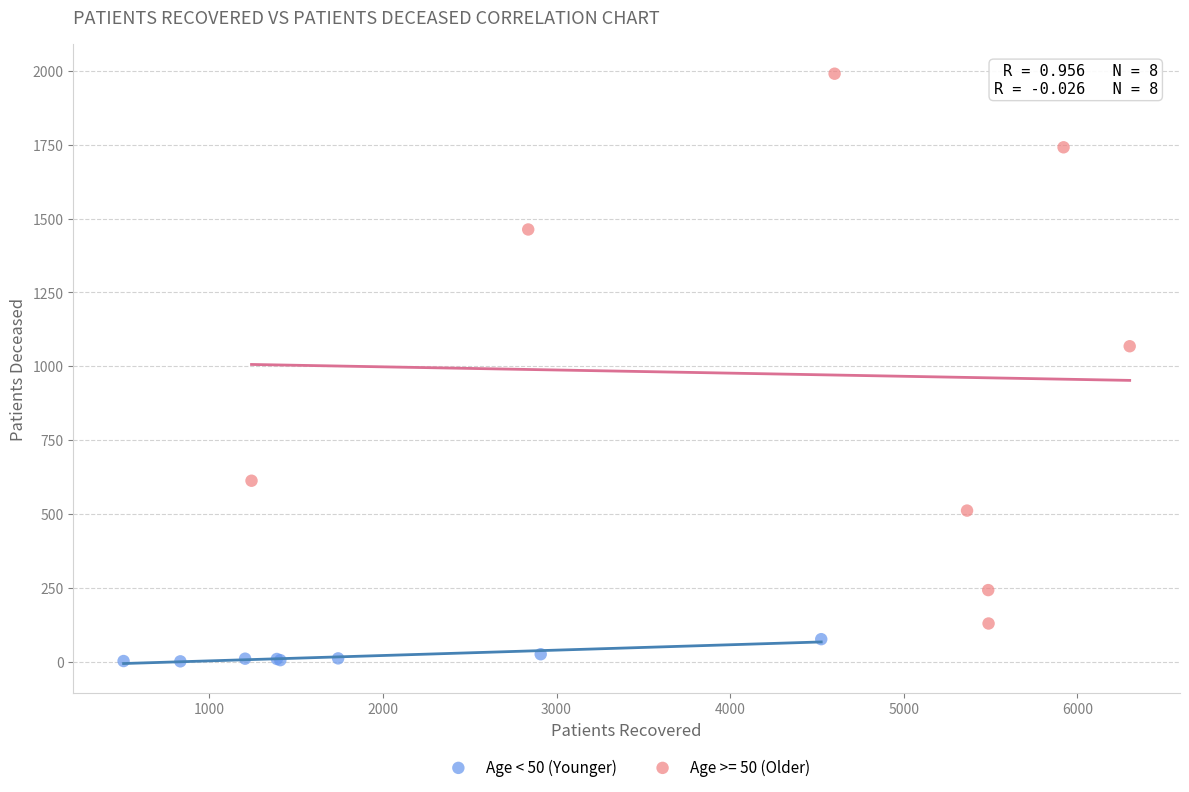

Which series contains the highest Y value?

Age >= 50 (Older)